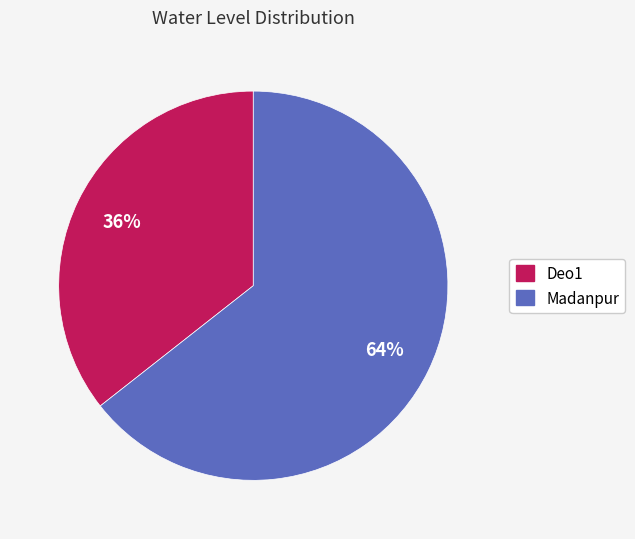

Count the number of slices in the pie.

2